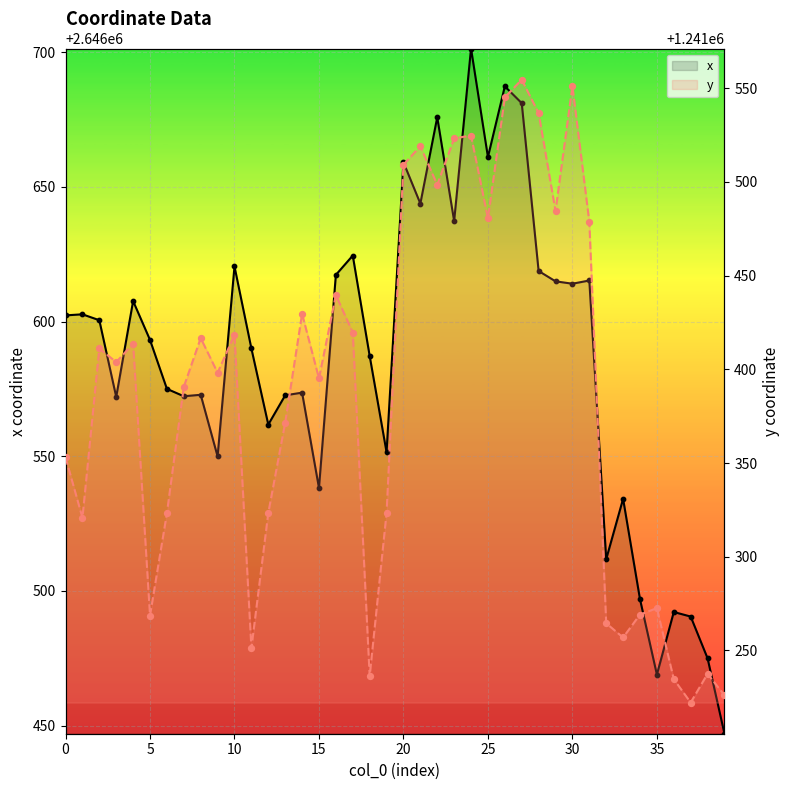

Which series has the widest spread of Y values?

y